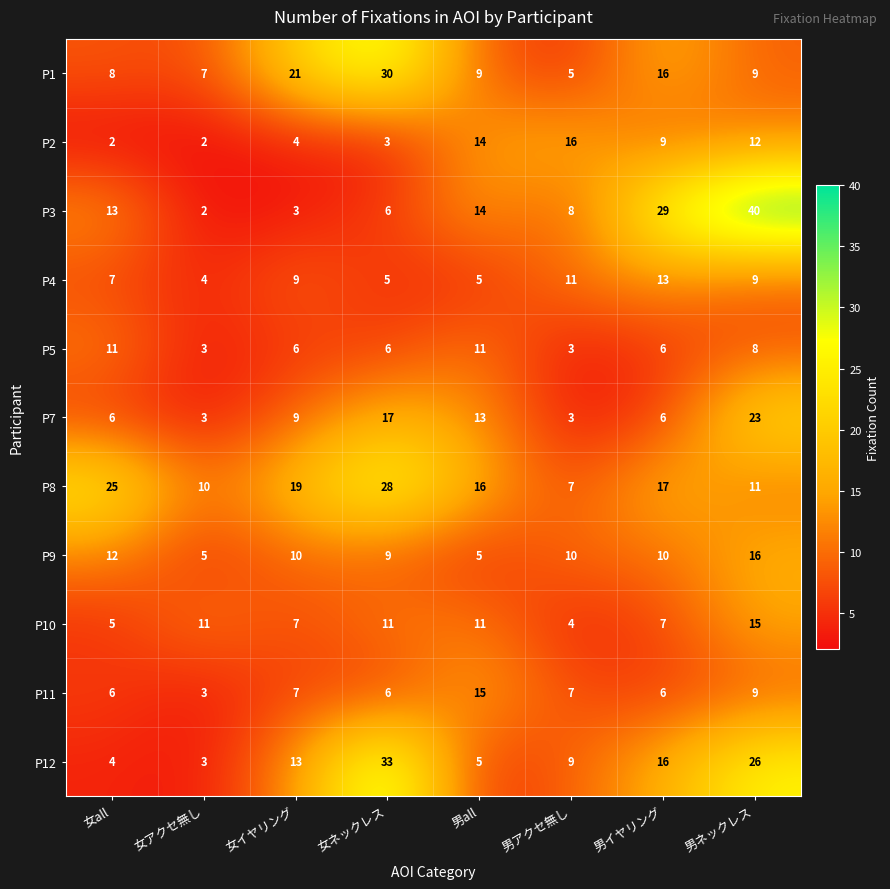

Which series has the largest total across all categories?

P8